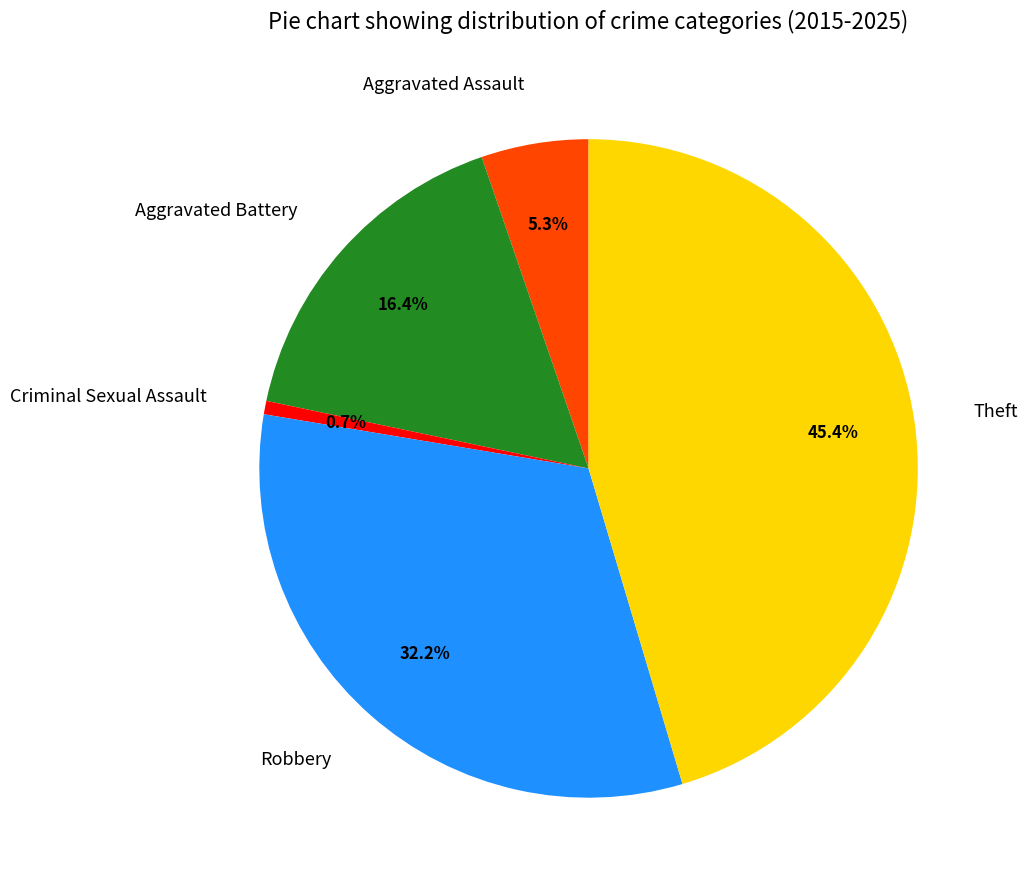

How many slices are in this pie chart?

5